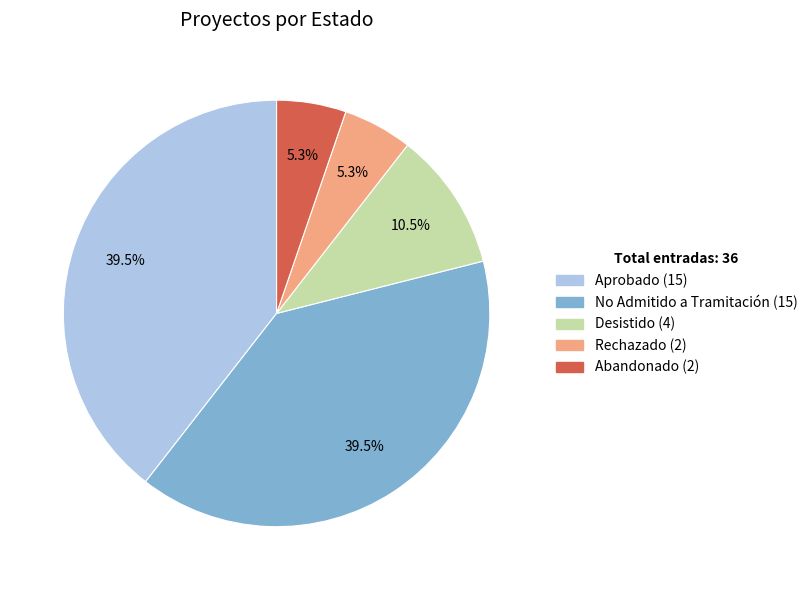

How much of the chart is everything except Rechazado?

94.7%